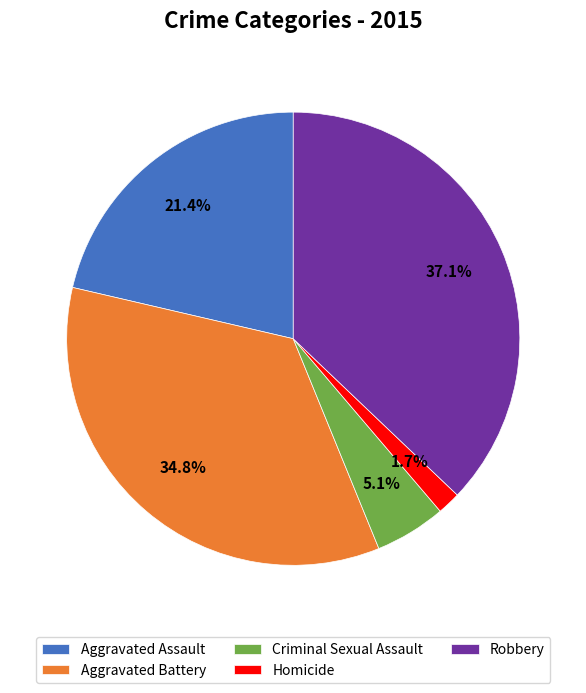

True or false: Aggravated Battery accounts for 35% of the total.

True